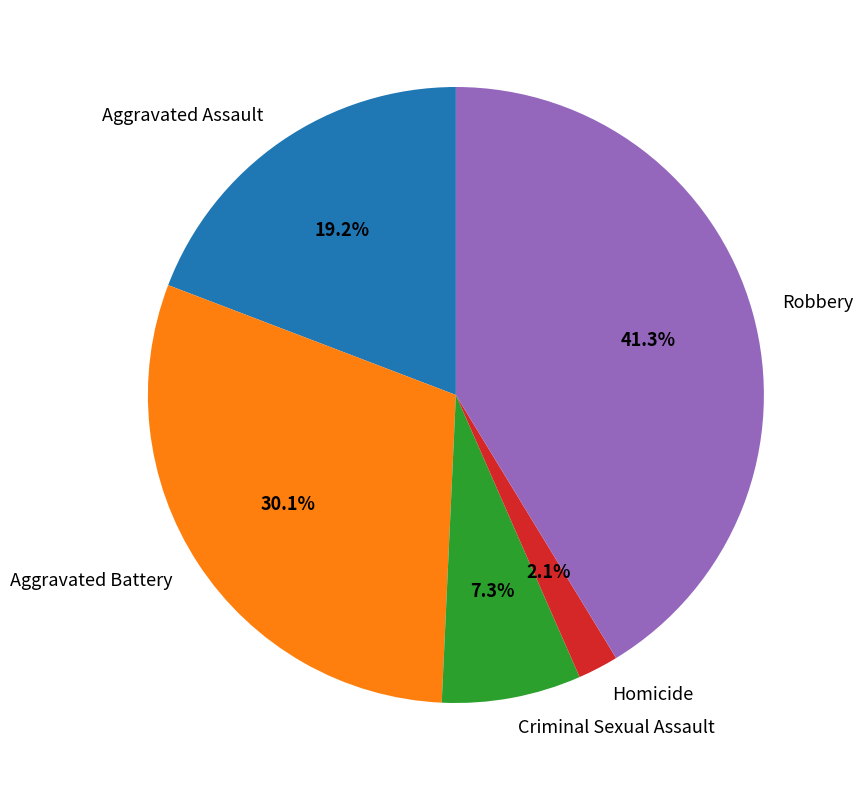

How many slices are in this pie chart?

5